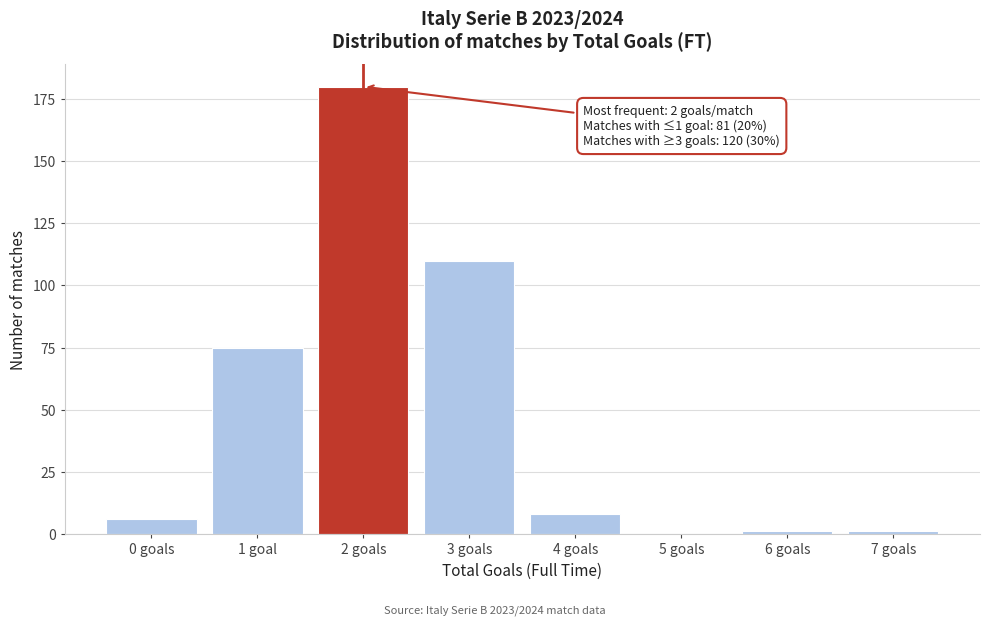

Reading left to right, list all the values displayed in this chart.

0 goals=6	1 goal=75	2 goals=180	3 goals=110	4 goals=8	5 goals=0	6 goals=1	7 goals=1